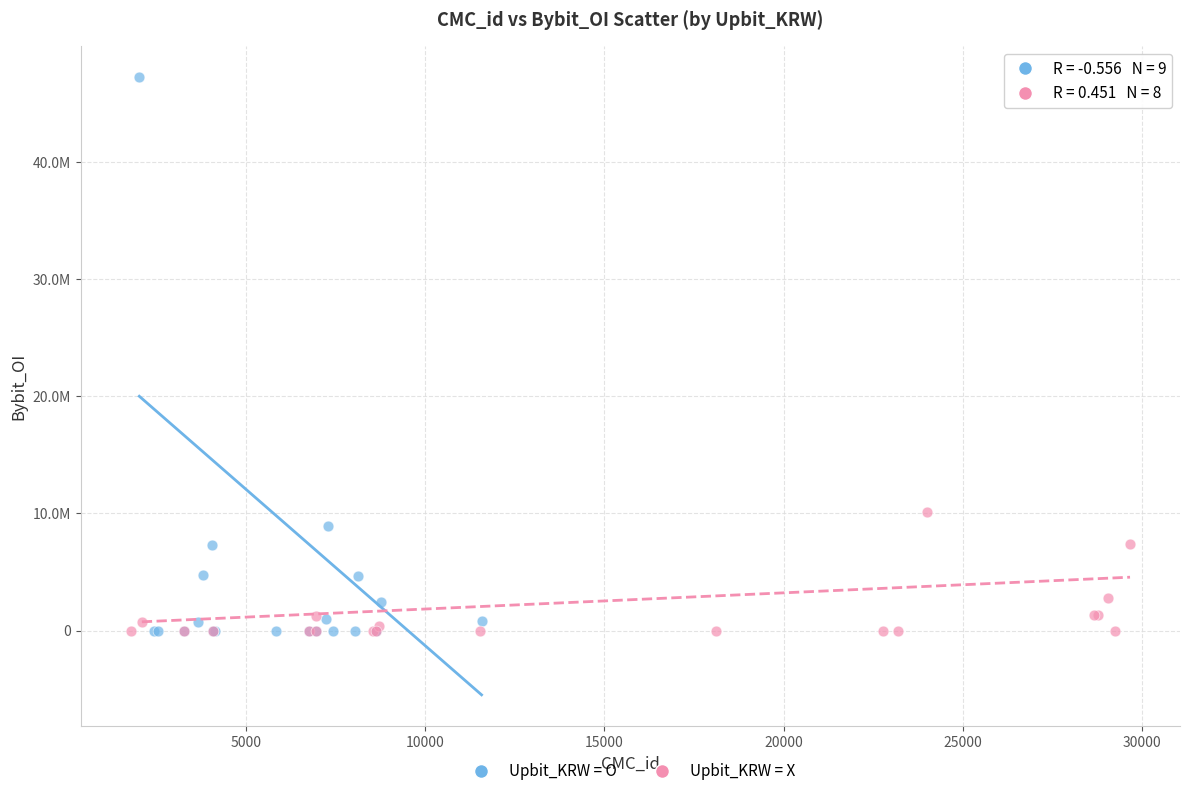

Which series has the largest Y range (max minus min)?

Upbit_KRW = O